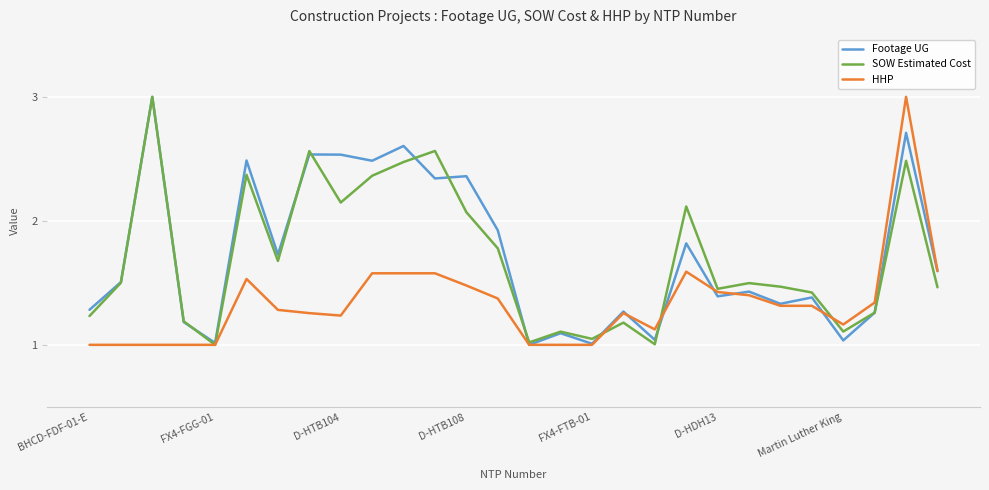

What is the maximum value for SOW Estimated Cost?

3.0